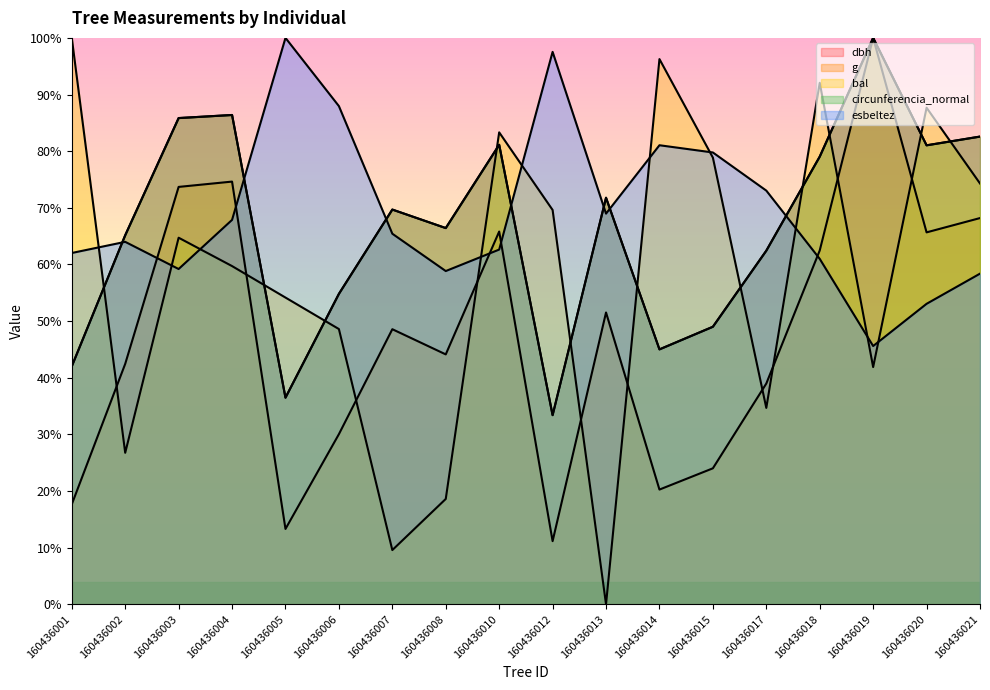

How many distinct data groups are displayed?

5